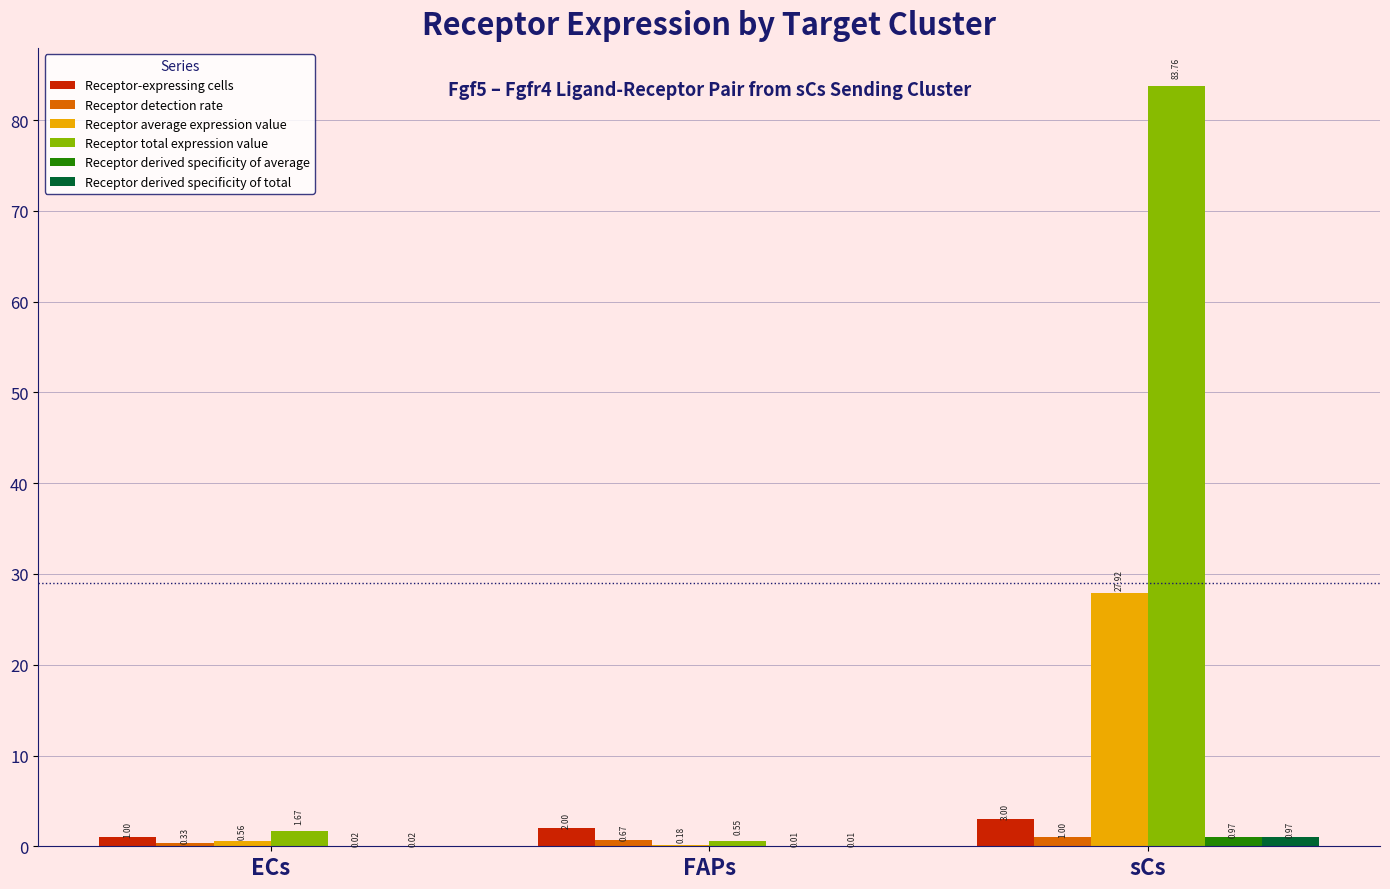

Which series changed the most between ECs and sCs?

Receptor total expression value